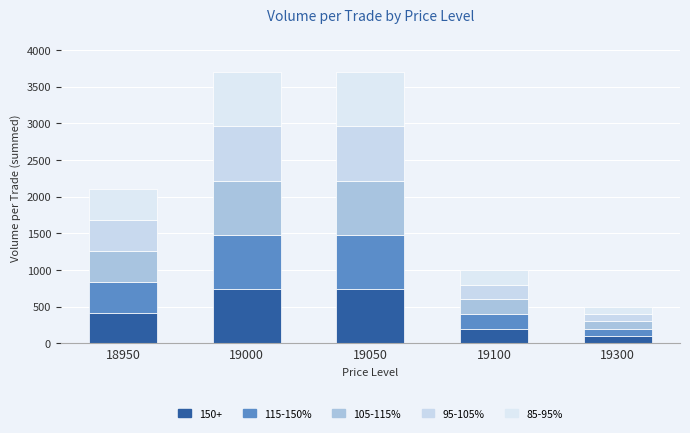

What is the total value across all series at 19000?

3700